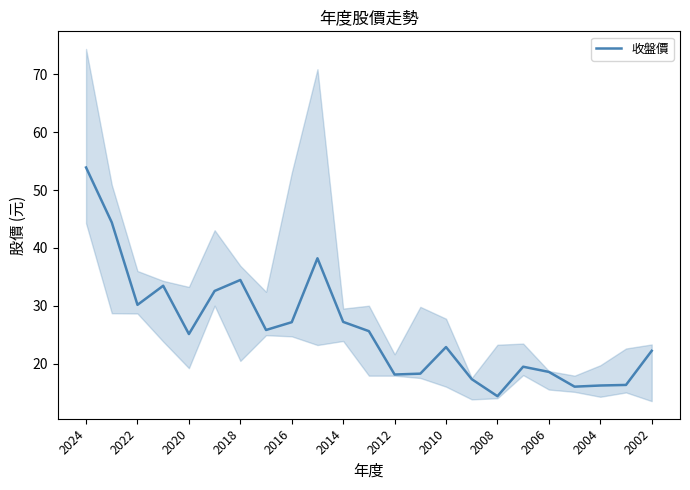

How many values are below 25?

11